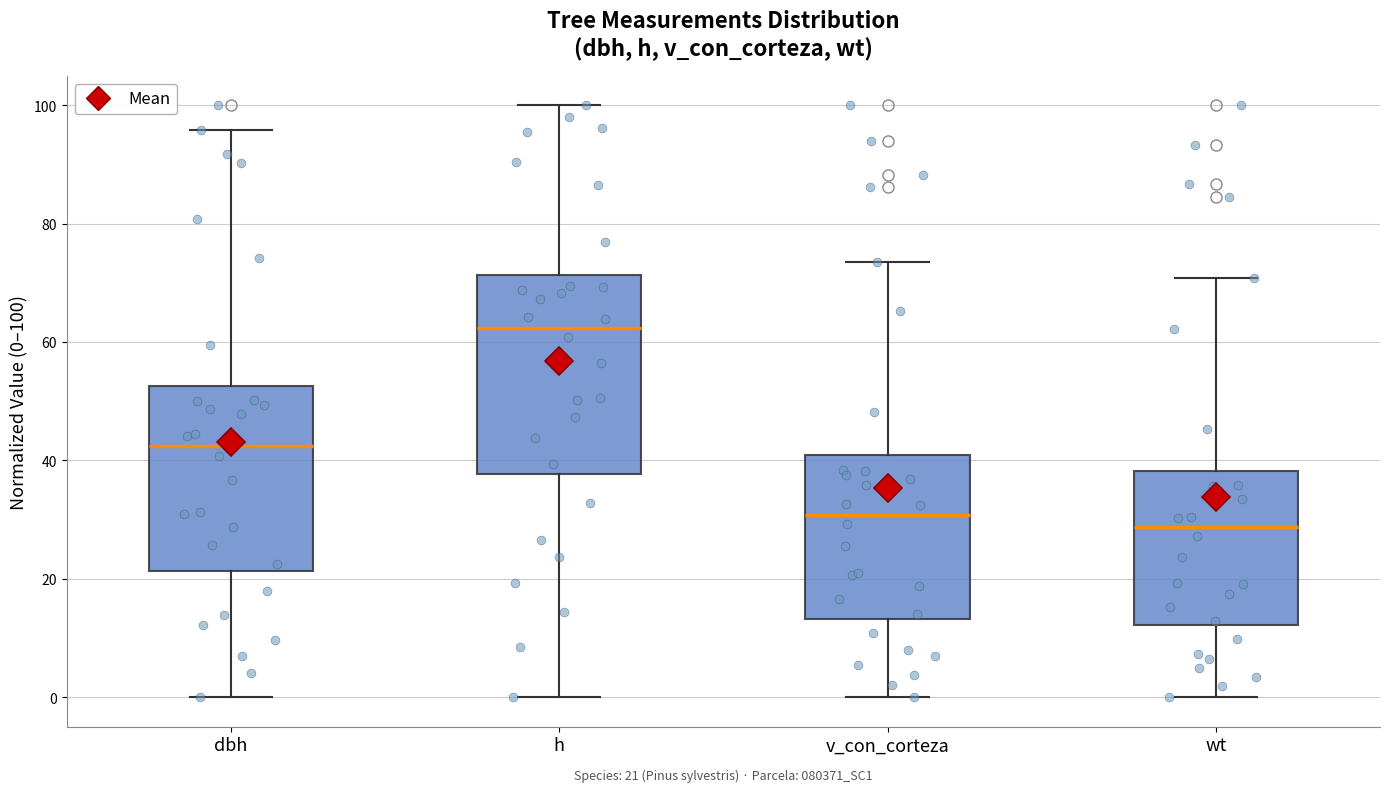

Which box's median line is the lowest?

wt